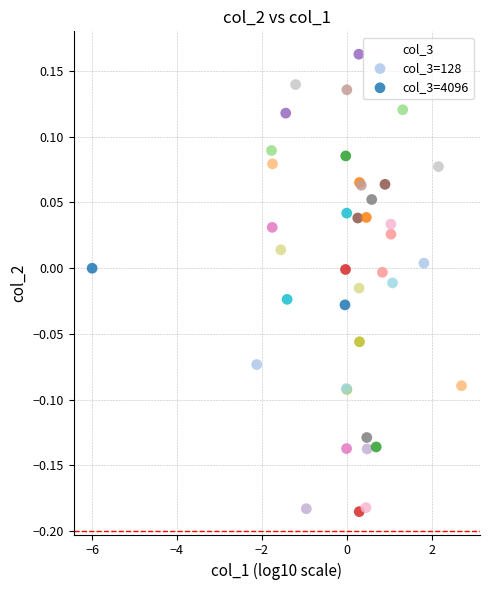

Which series has the largest Y range (max minus min)?

col_3=4096